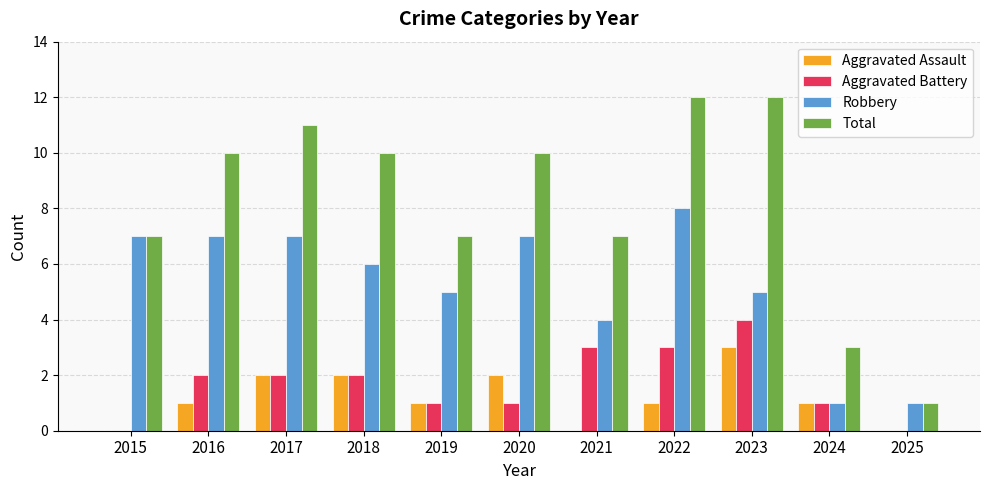

What is the sum of all Total values?

90